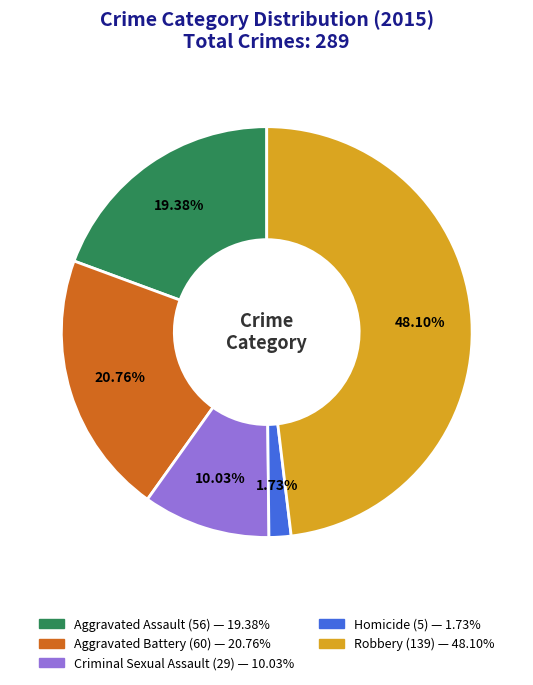

To the nearest percent, what is the difference between the largest and smallest slice percentages?

46%